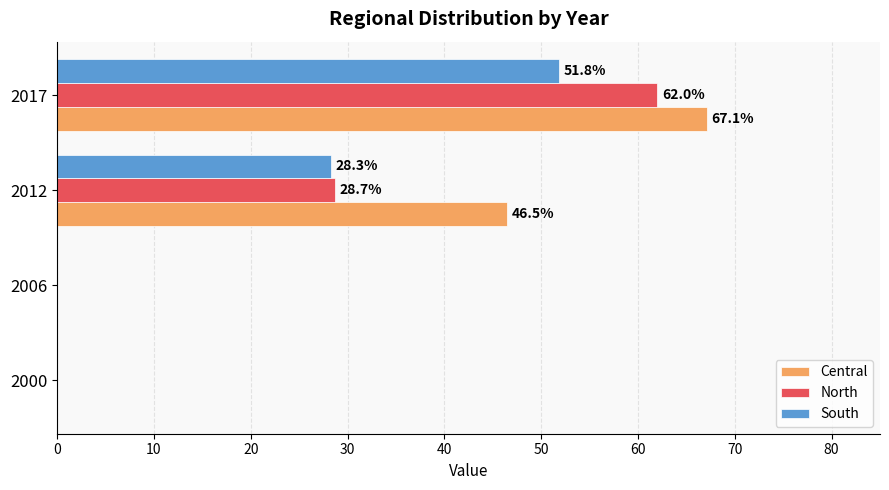

The Central series shows 37.4 at 2000. True or false?

False